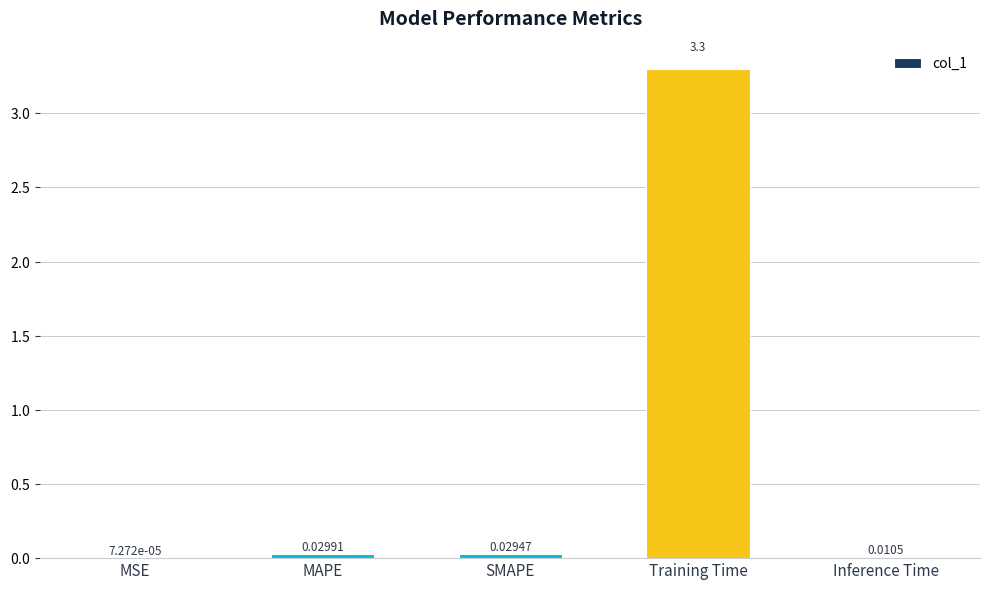

What is the sum of the values at MAPE and SMAPE?

0.1